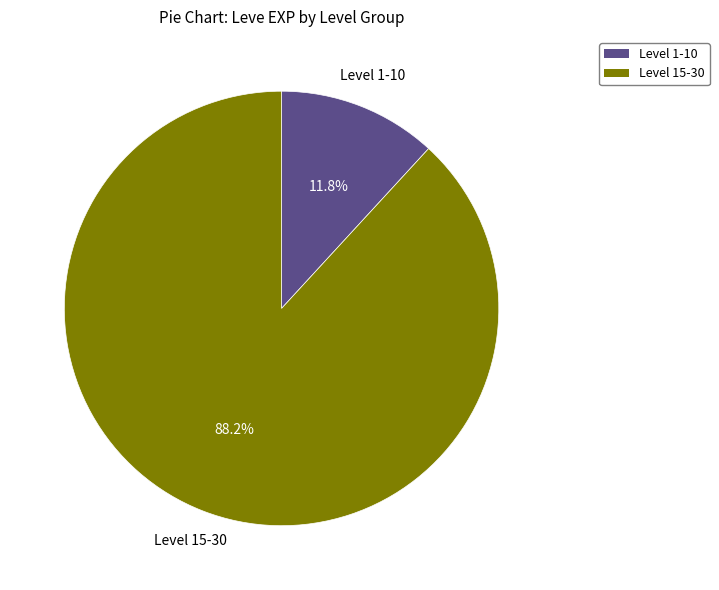

Which has a higher value, Level 15-30 or Level 1-10?

Level 15-30